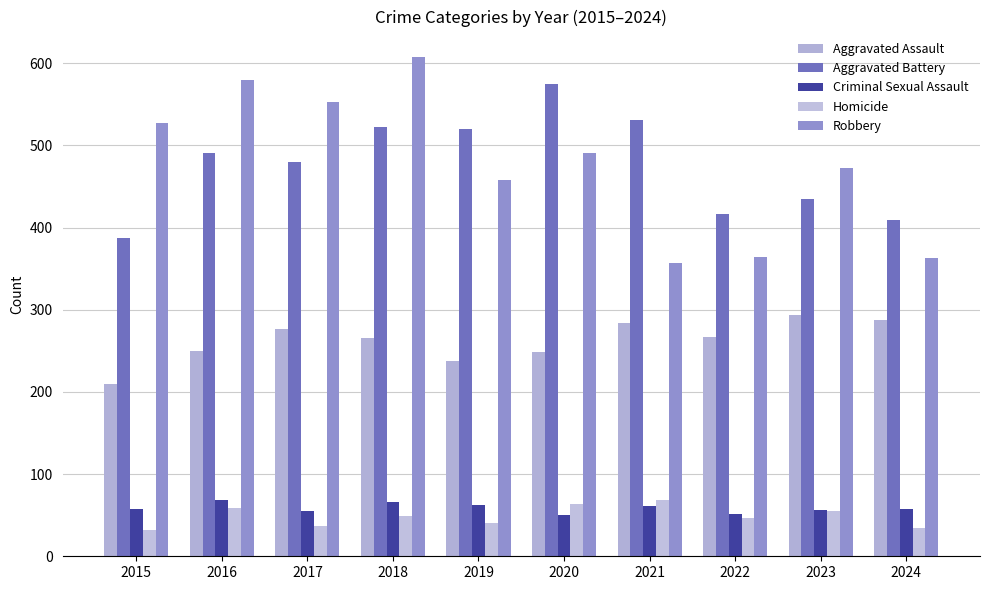

What is the spread (max minus min) of values at 2015?

495